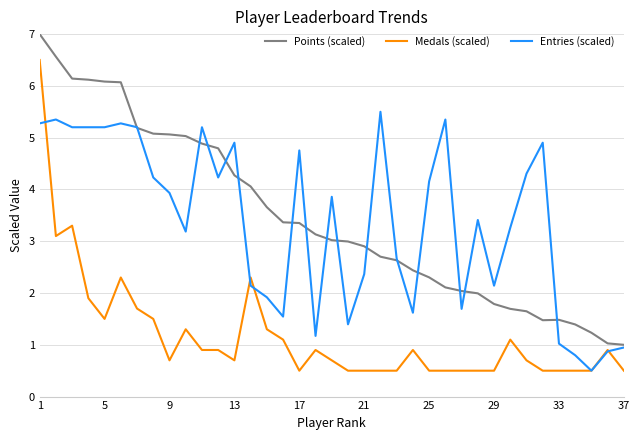

What is the maximum value for Entries (scaled)?

5.5